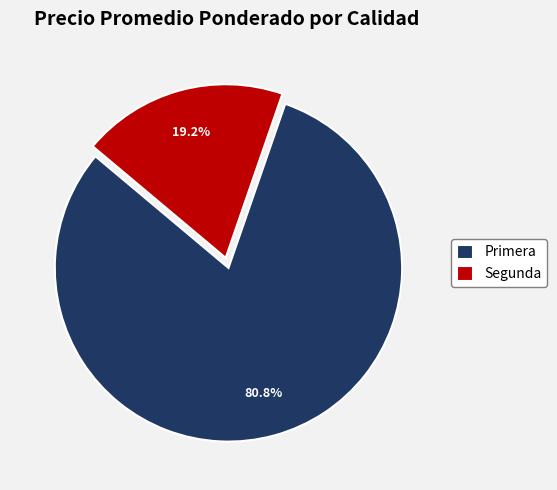

How many segments does this pie chart have?

2